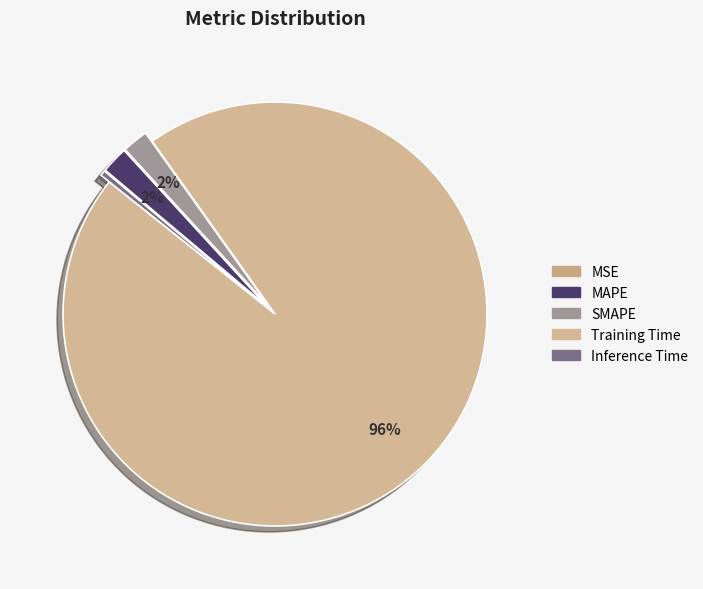

To the nearest percent, what portion does MAPE represent?

2%